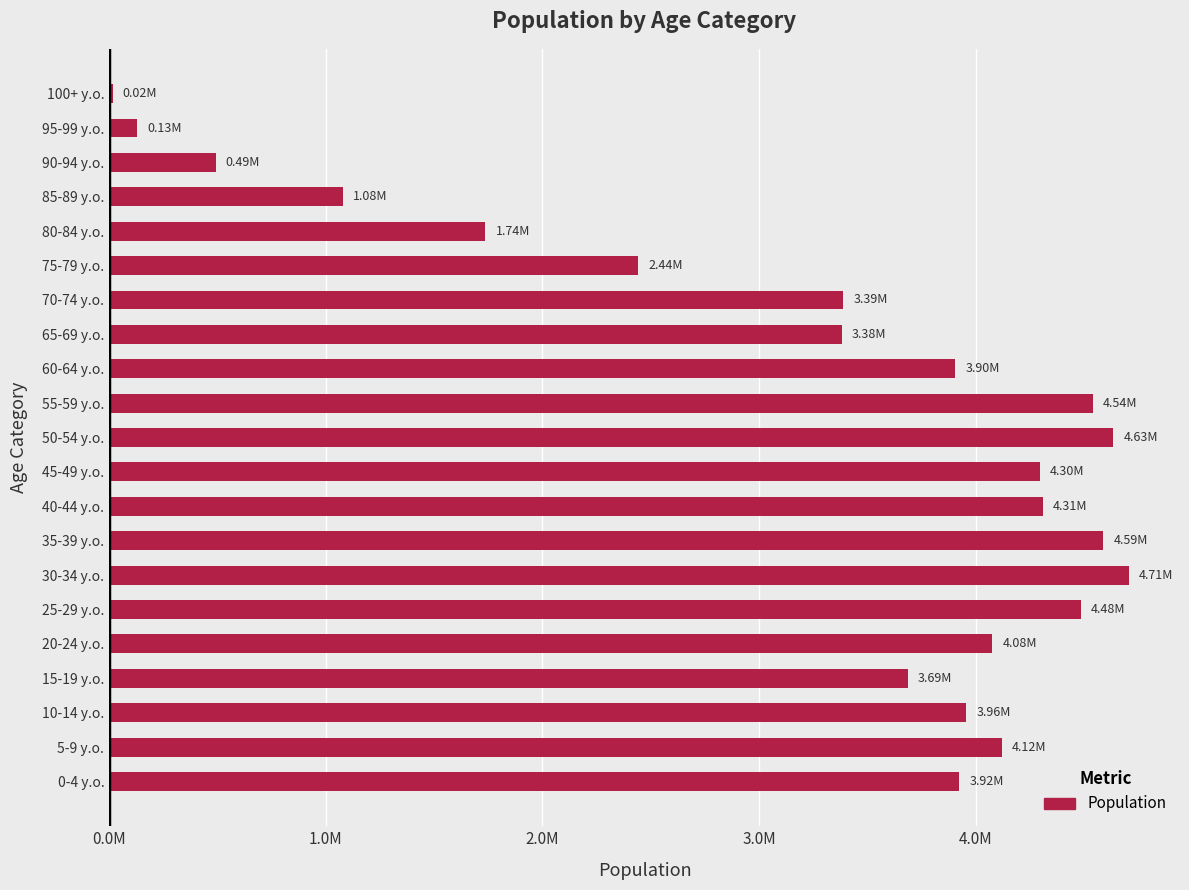

At which category does the chart reach its minimum across all series?

100+ y.o.